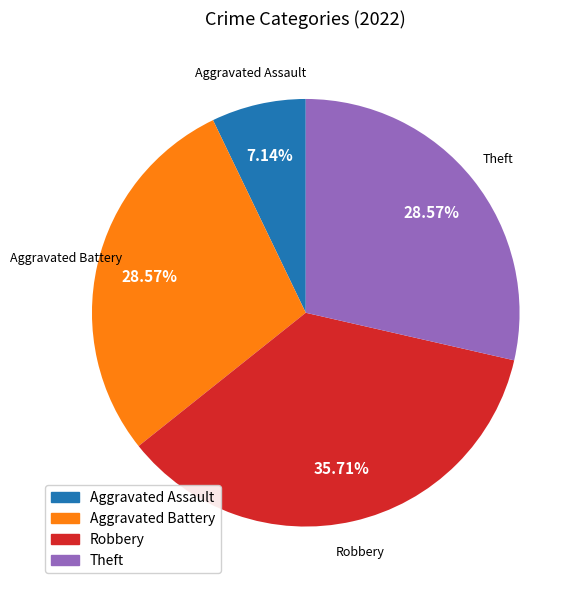

Is there any slice that represents more than half of the pie?

No